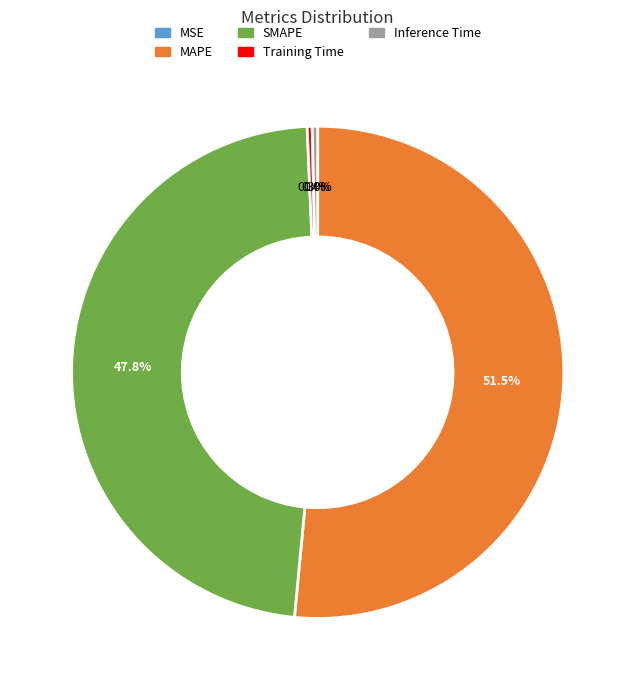

Which category has the biggest portion of the pie?

MAPE